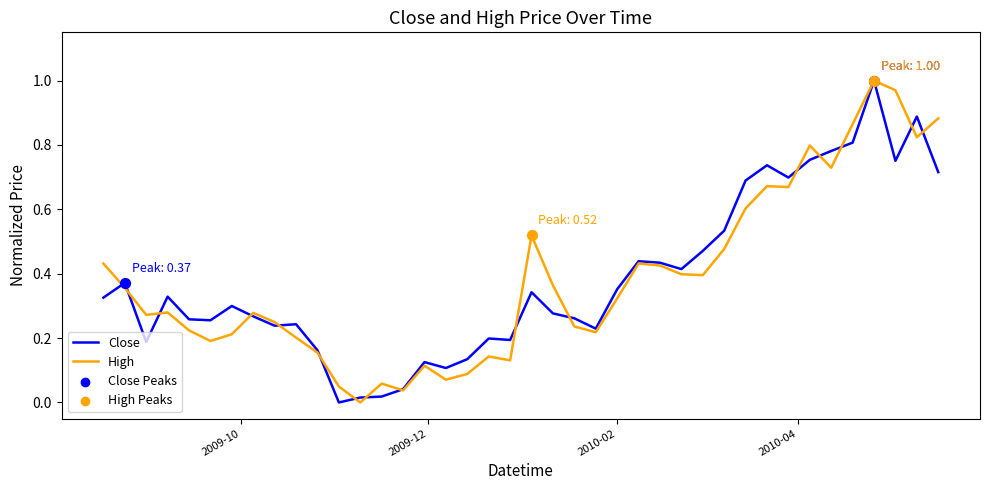

Does the chart have visible grid lines?

No